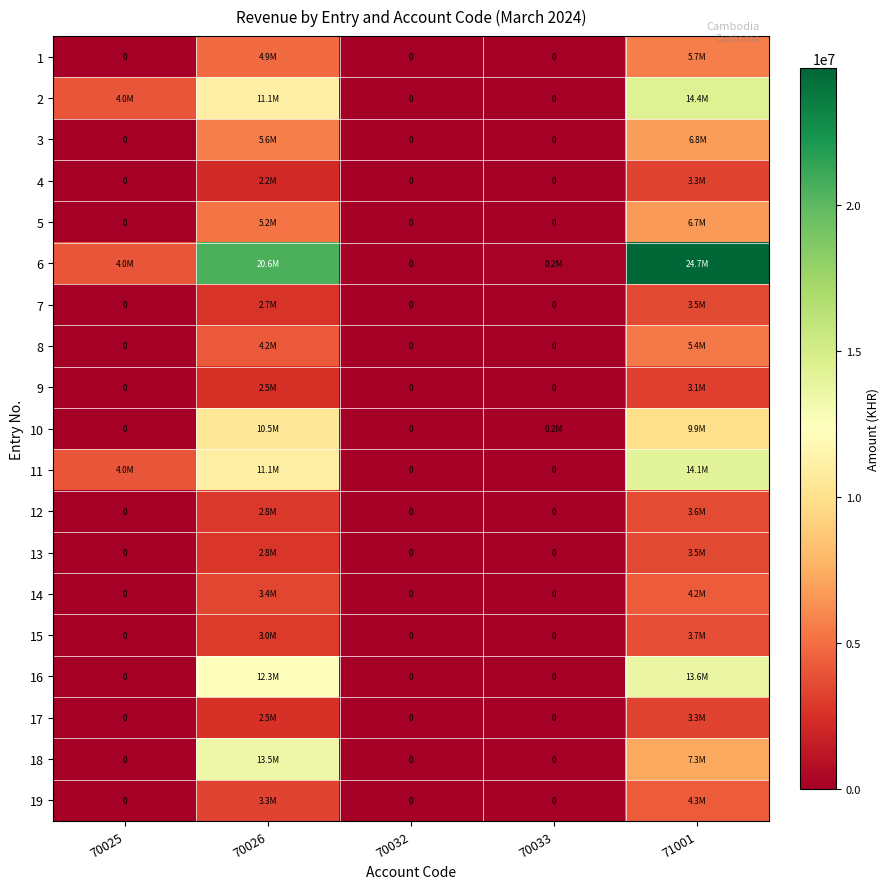

Rank the series by their maximum value, from highest to lowest.

6, 2, 11, 16, 18, 10, 3, 5, 1, 8, 19, 14, 15, 12, 13, 7, 4, 17, 9